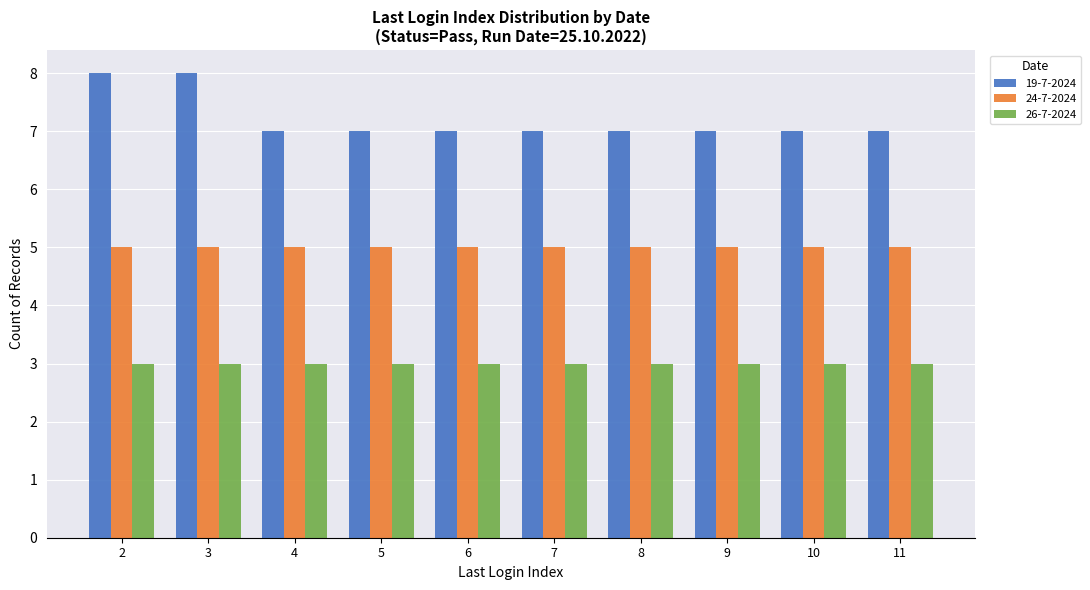

Is it true that 24-7-2024 equals 5 at 9?

True